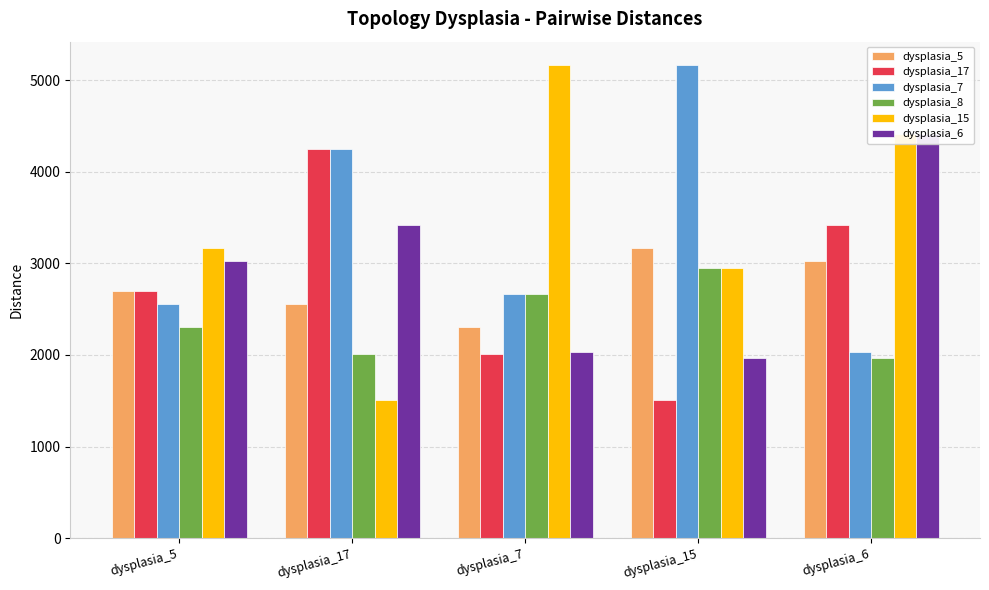

Which category has the lowest value in the dysplasia_17 series?

dysplasia_15